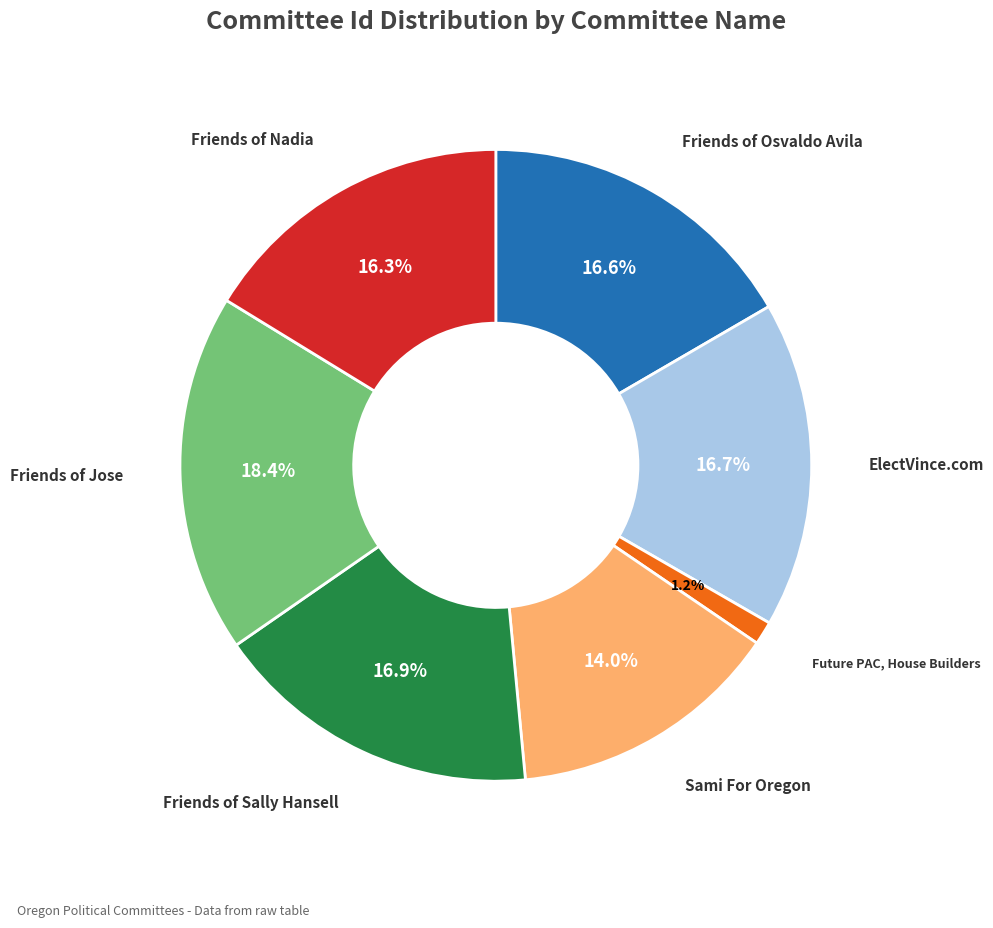

Does any single category account for the majority?

No